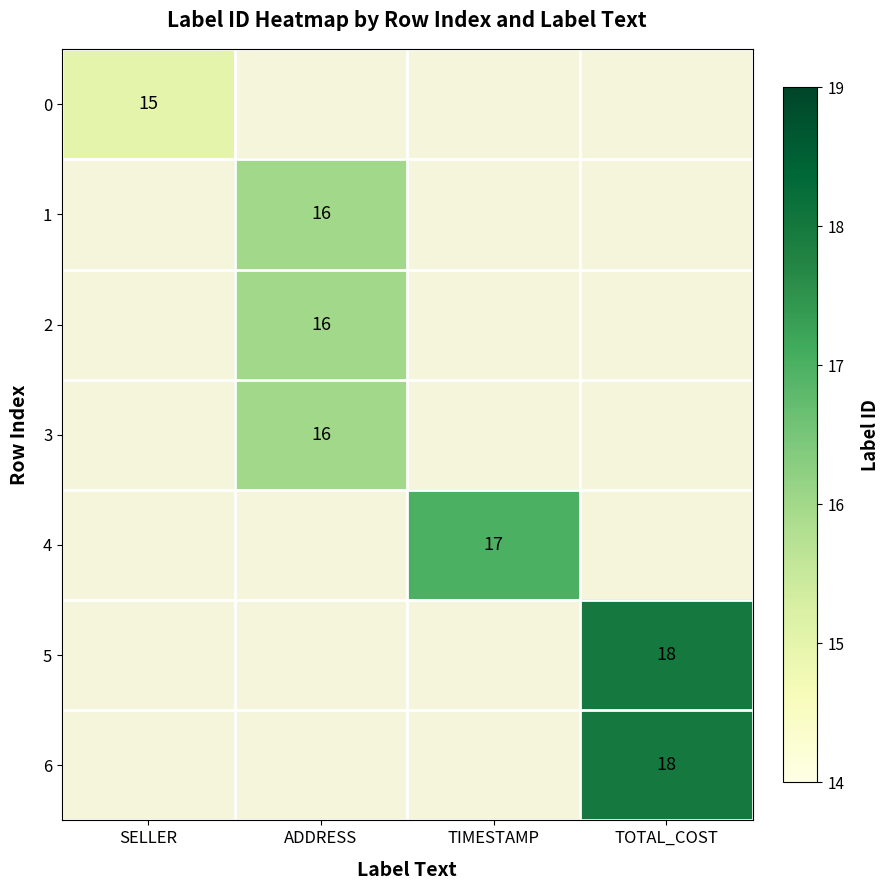

Which label corresponds to the smallest value in the chart?

SELLER